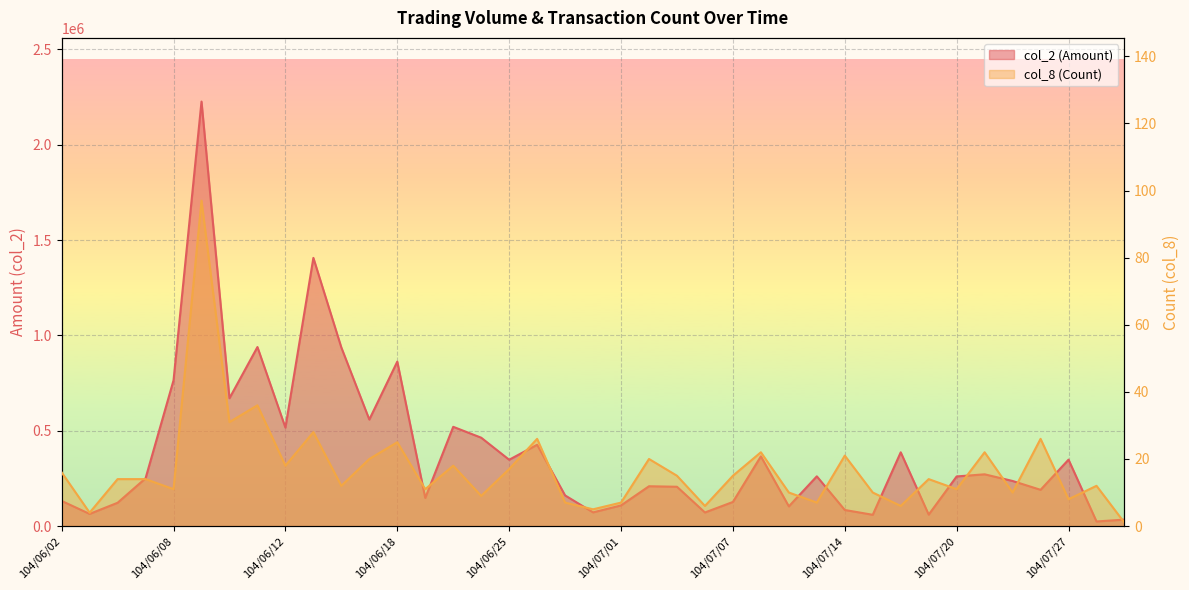

True or false: col_8 (Count) and col_2 (Amount) cross at least once.

False